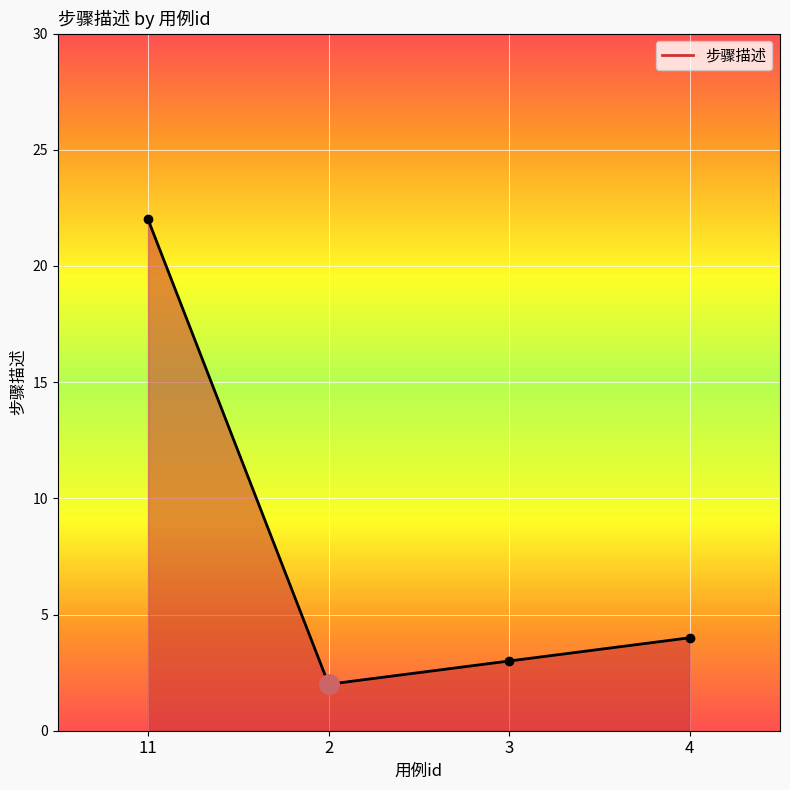

Which category has the highest value across all series?

11